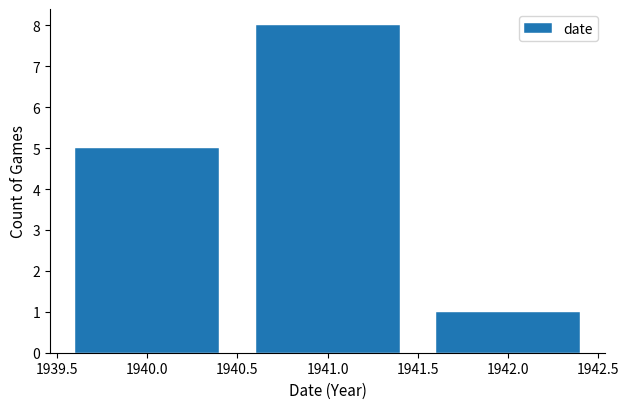

Reading left to right, what are all the values shown in this chart?

5	8	1